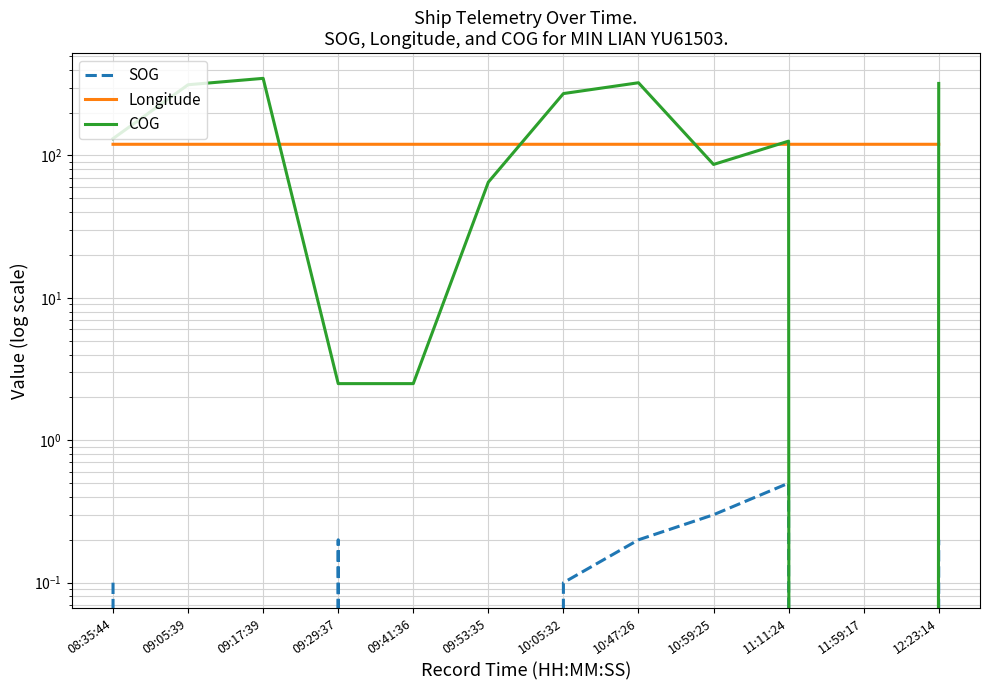

What is the maximum value for SOG?

0.5